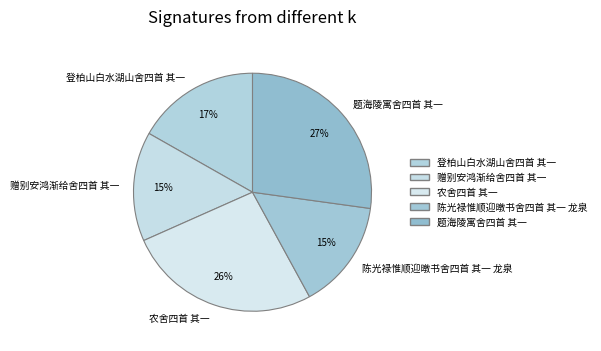

What percentage is the 农舍四首 其一 slice, to the nearest percent?

26%